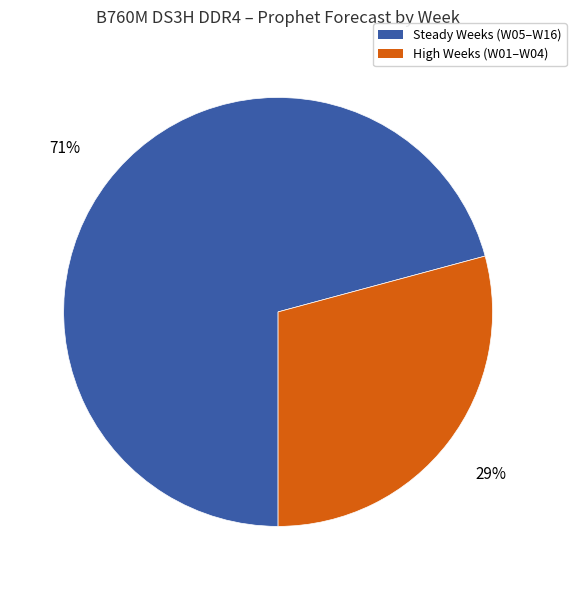

Between Steady Weeks (W05–W16) and High Weeks (W01–W04), which is larger?

Steady Weeks (W05–W16)